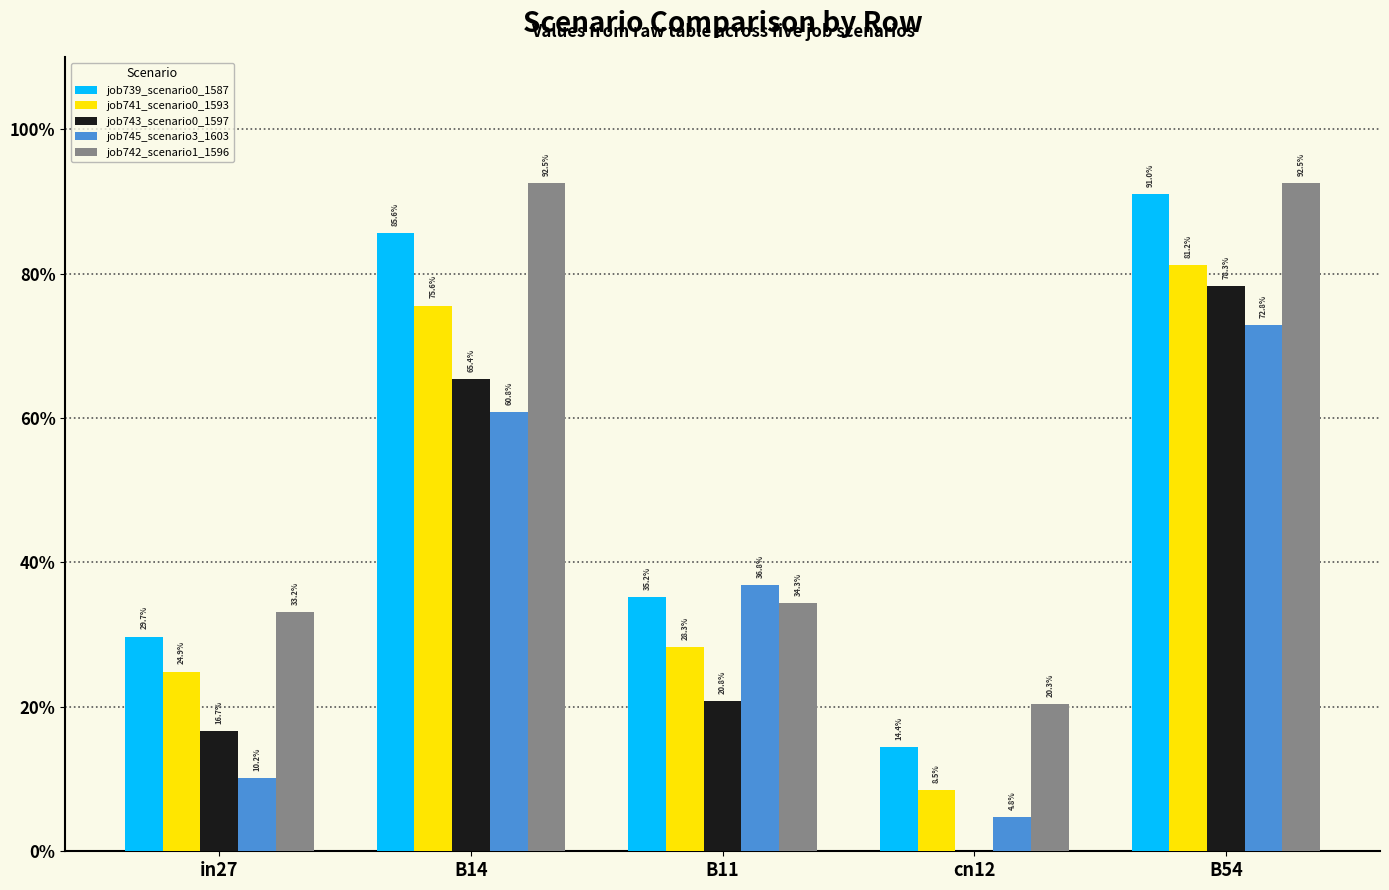

What is the greatest value displayed?

0.9